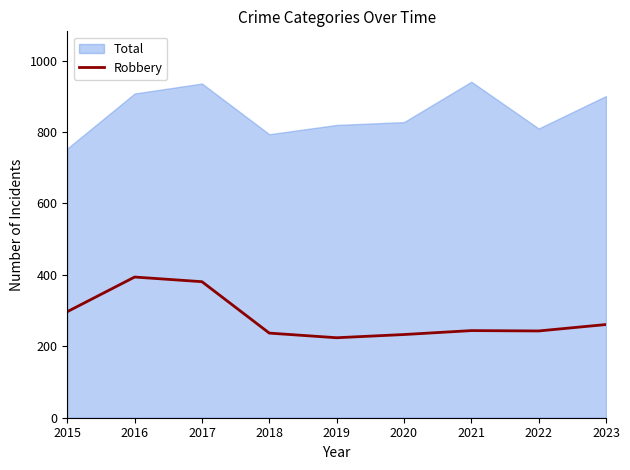

The value at 2020 is 233. True or false?

True